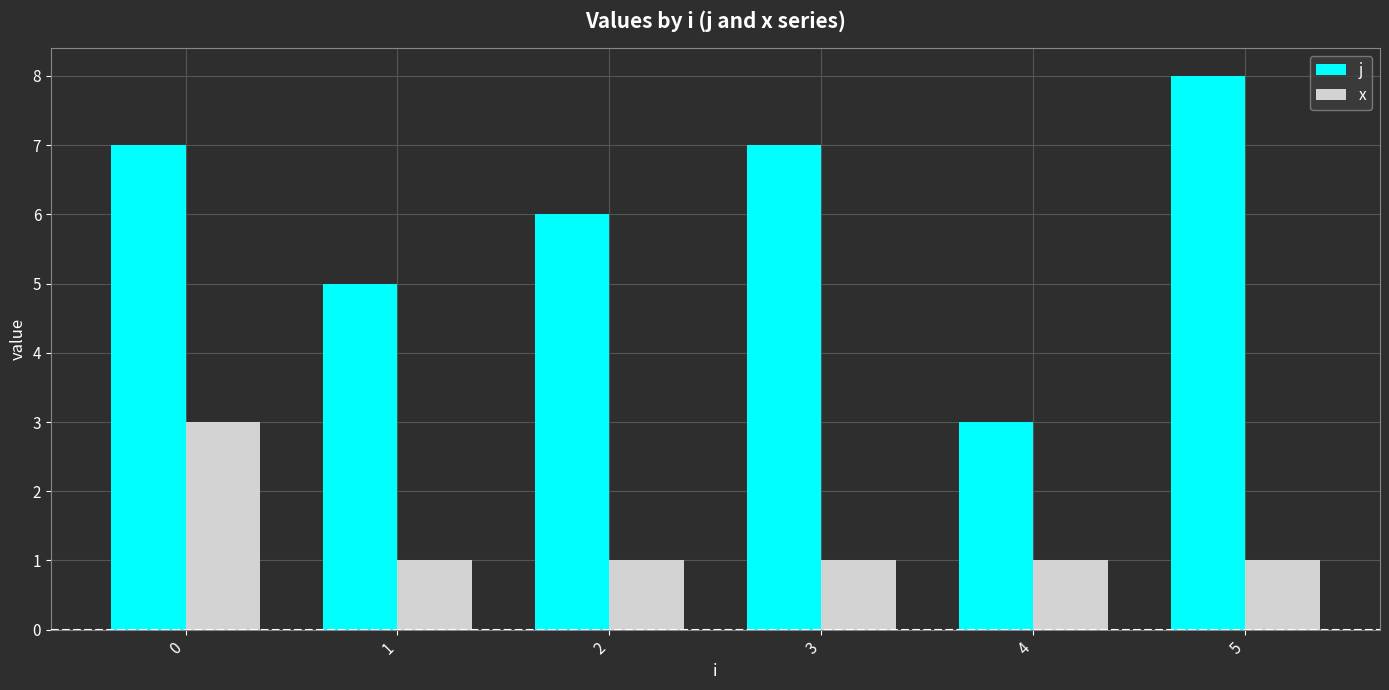

Rank the series at 1 from lowest to highest value.

x, j